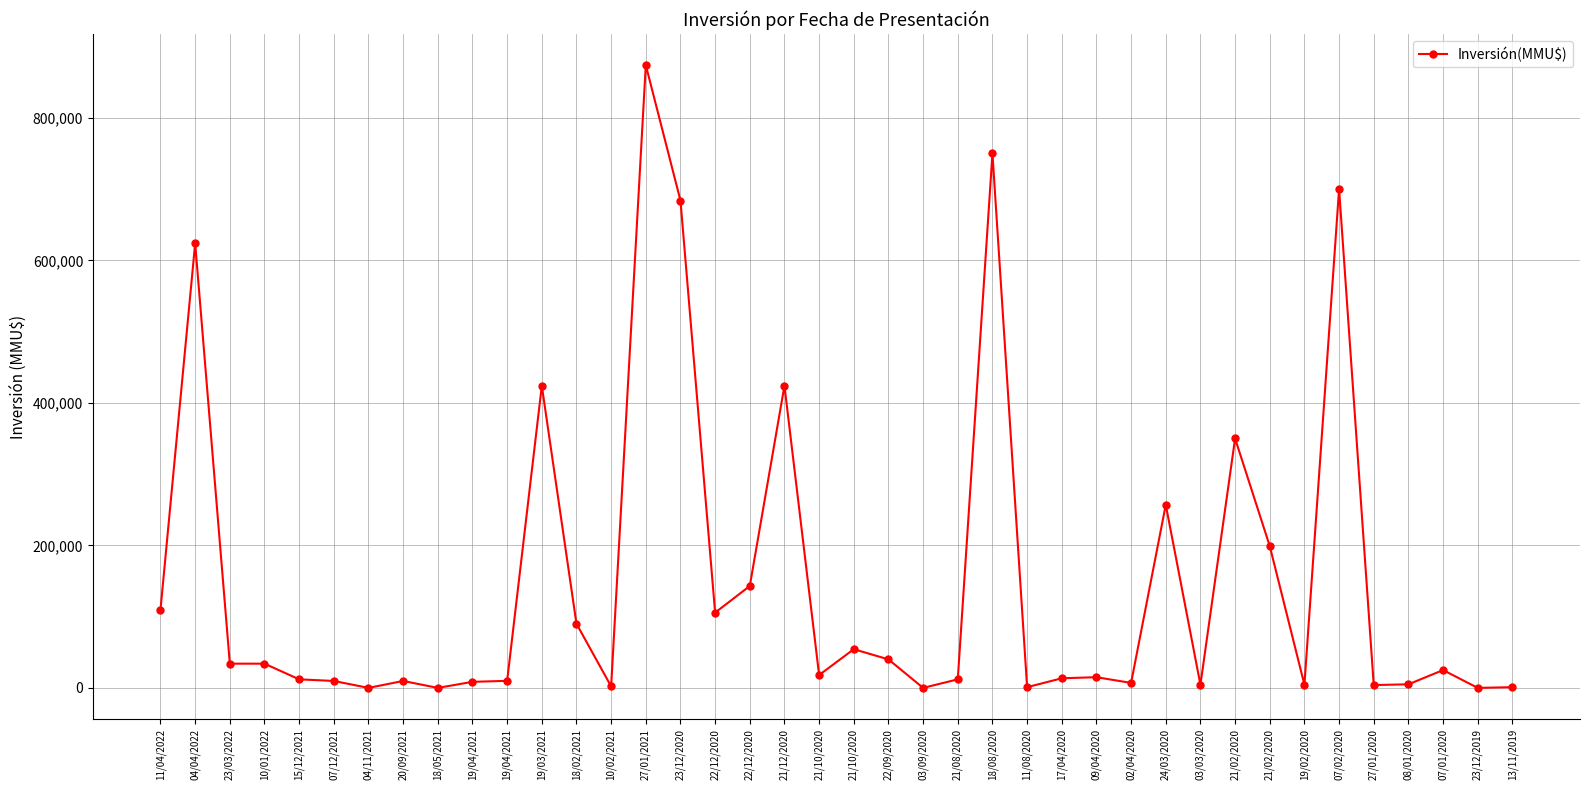

Which has a higher value, 07/01/2020 or 18/02/2021?

18/02/2021